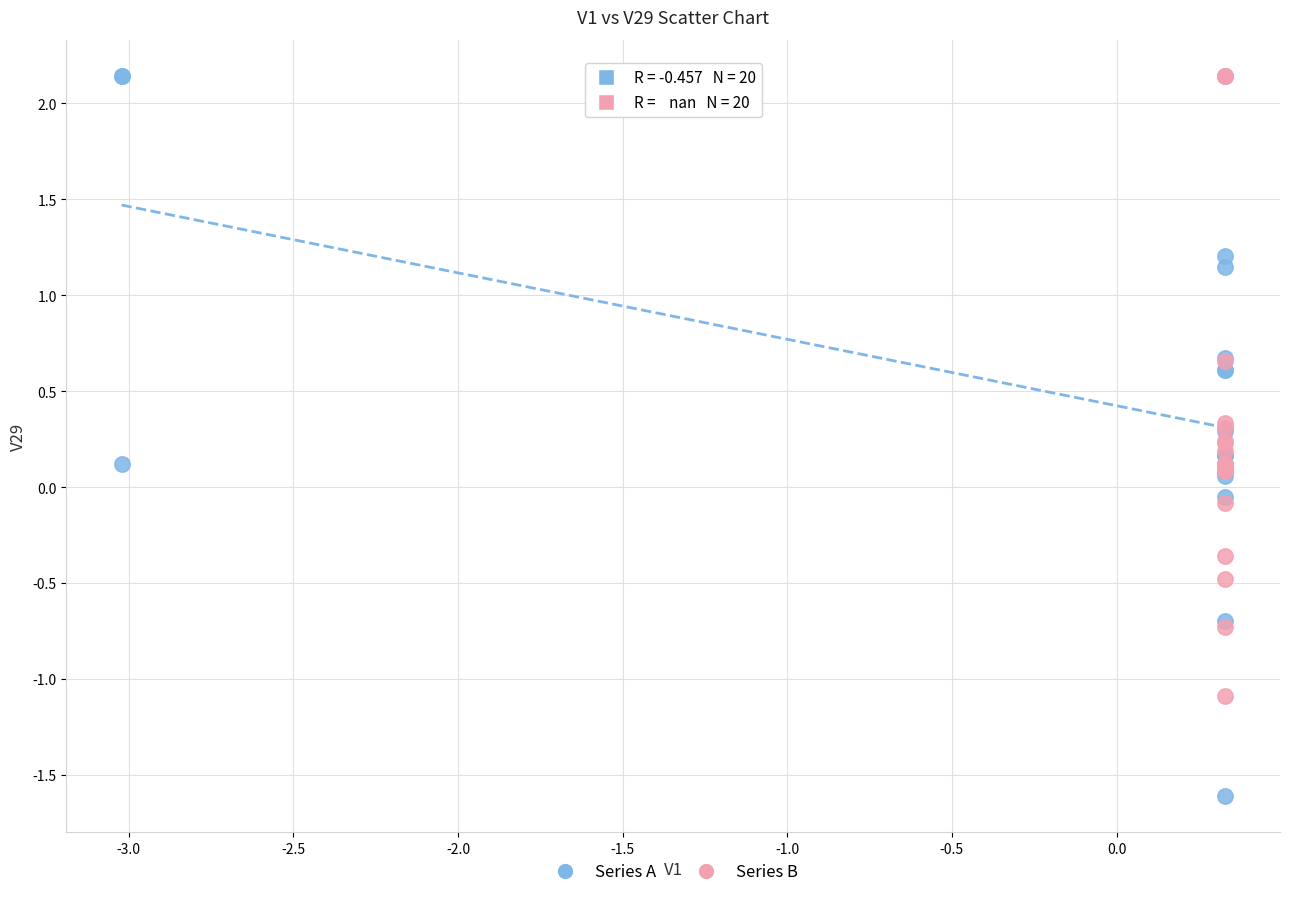

Which series has the widest spread of Y values?

Series A